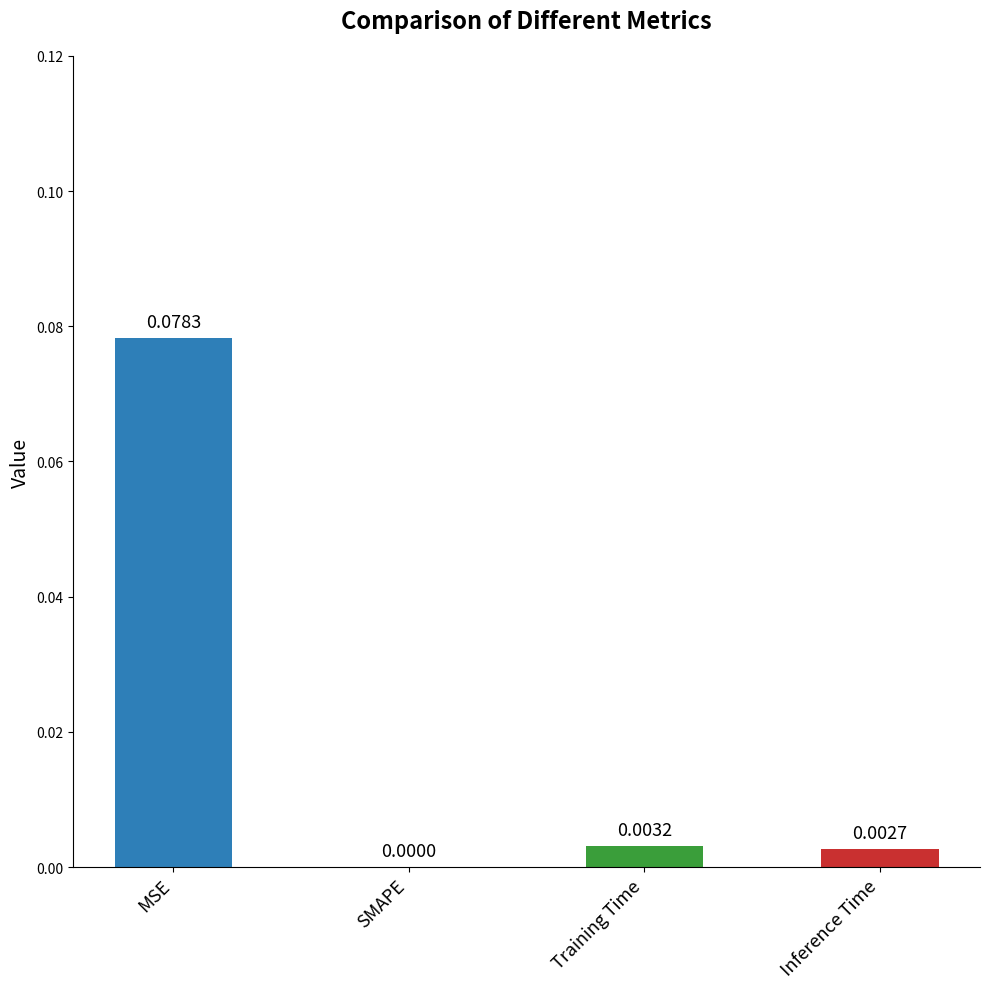

The chart shows a value of 0.0 at SMAPE. True or false?

True